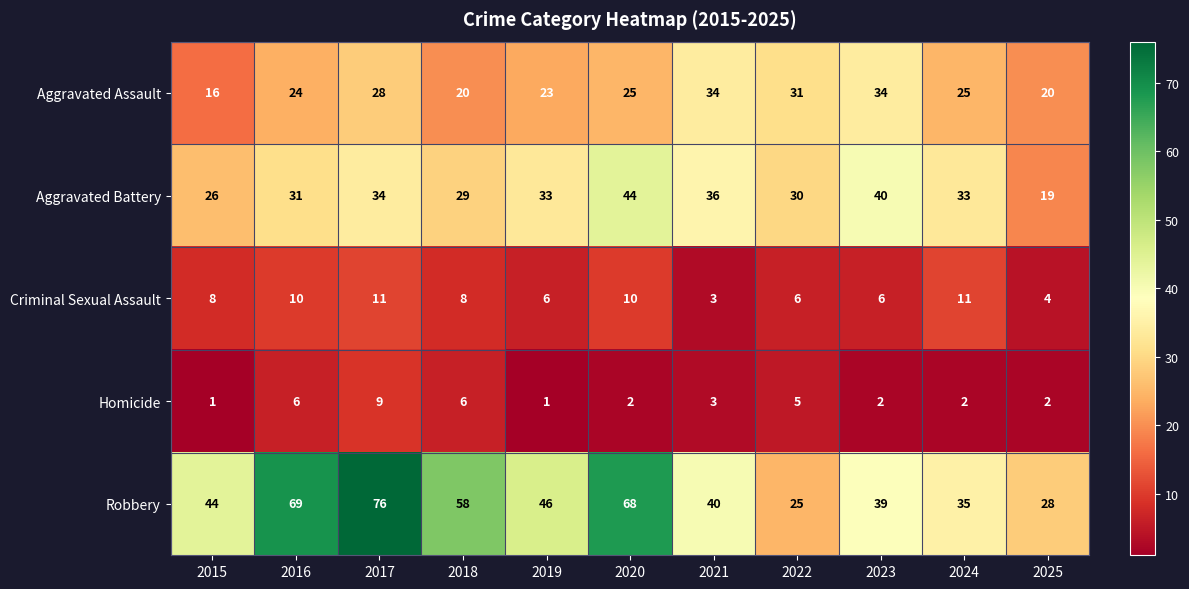

At how many categories does at least one series exceed 1?

11